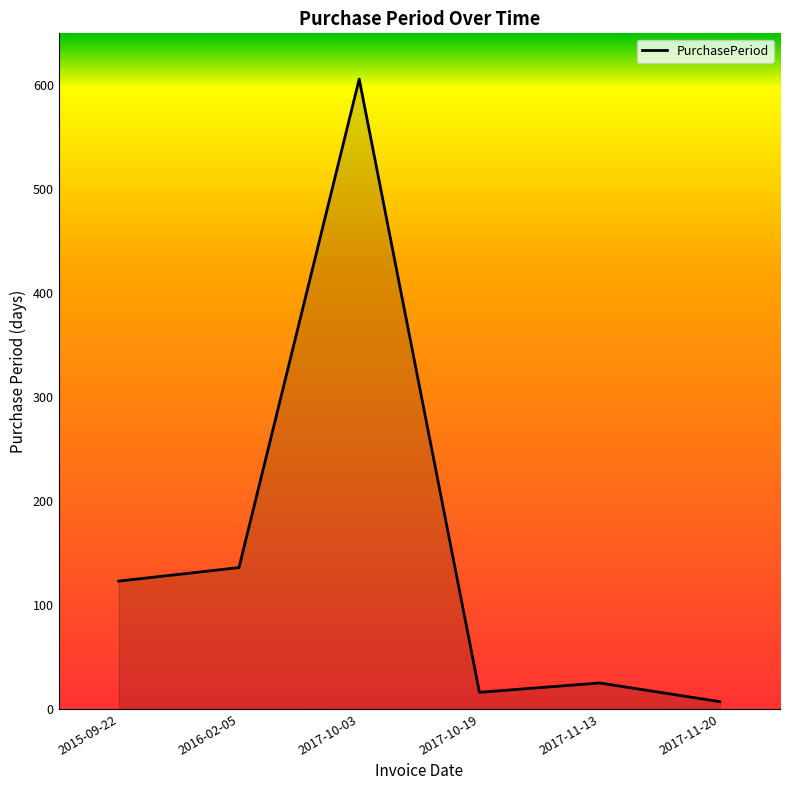

At which category does the data reach its first local valley?

2017-10-19